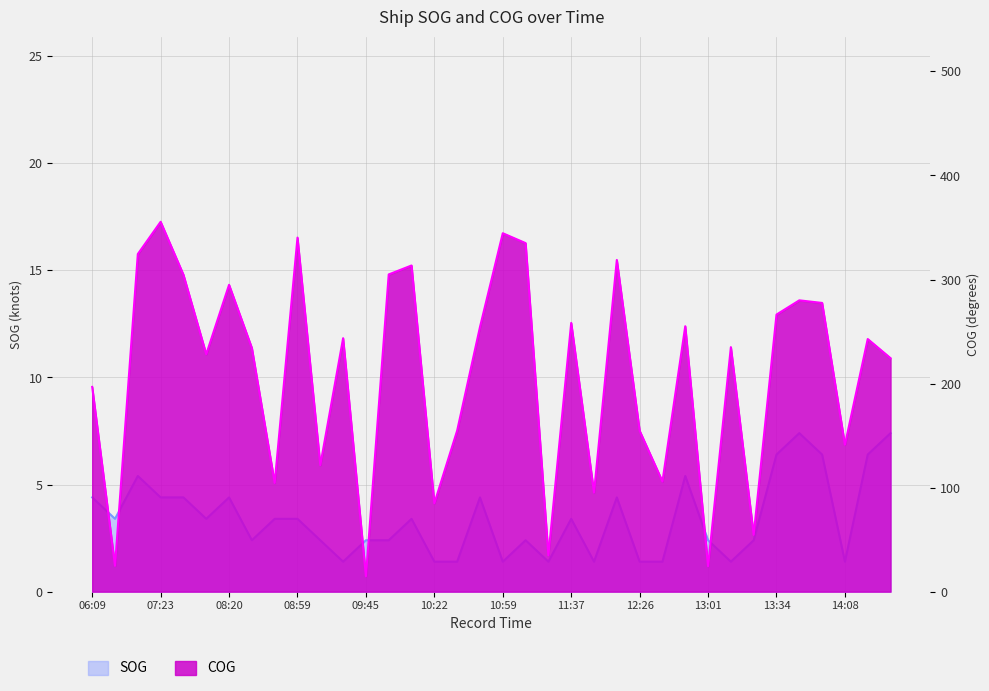

How many series are shown in this chart?

2